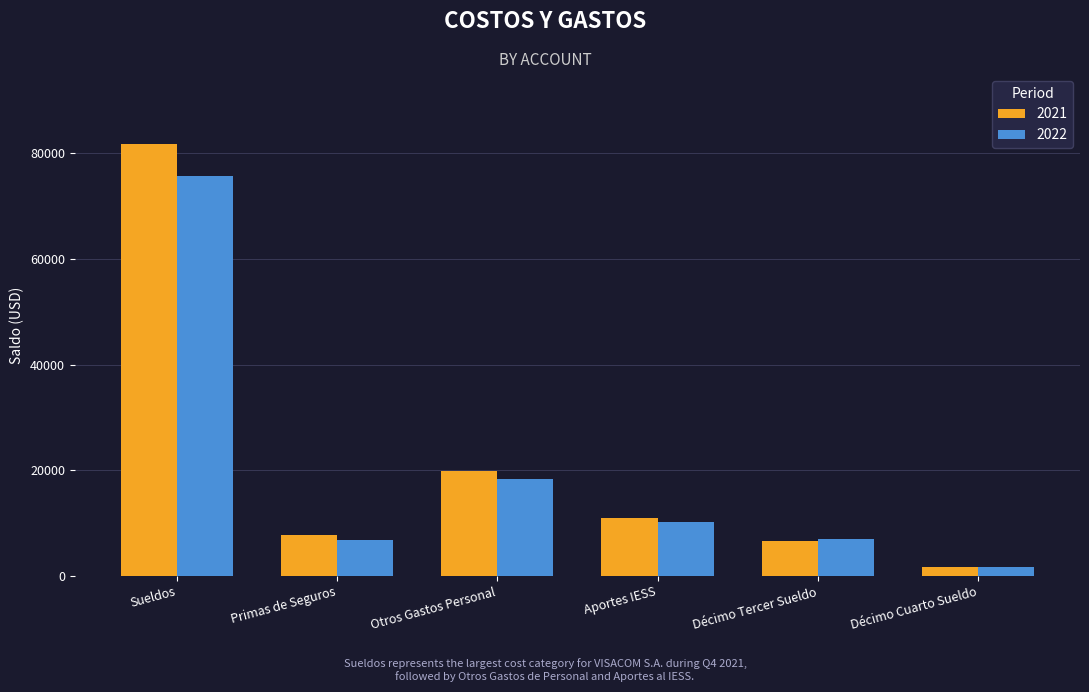

What is the difference between the maximum and second lowest values in the 2021 series?

75041.0